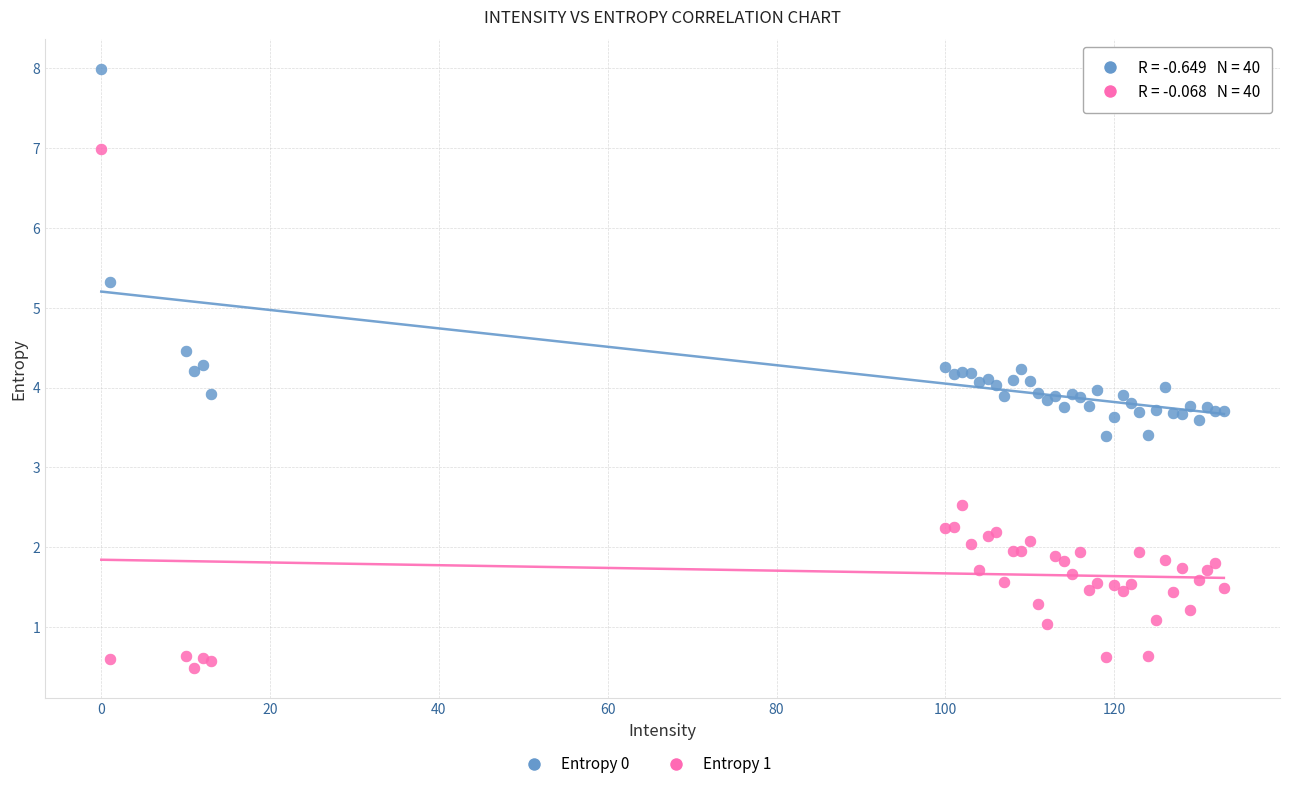

Which series has the widest spread of Y values?

Entropy 1